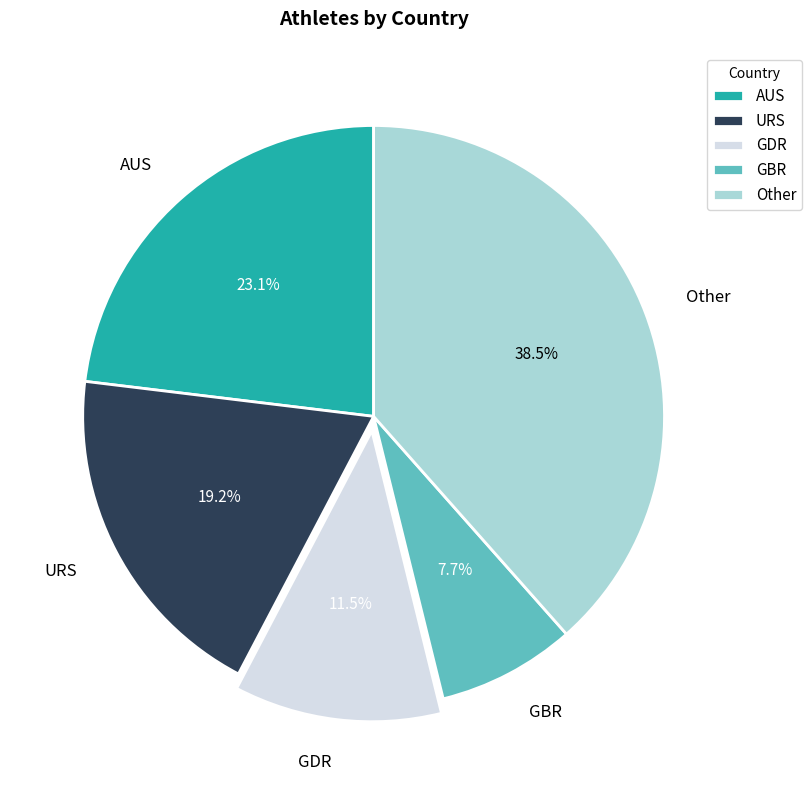

Rank the categories by value from lowest to highest.

GBR, GDR, URS, AUS, Other